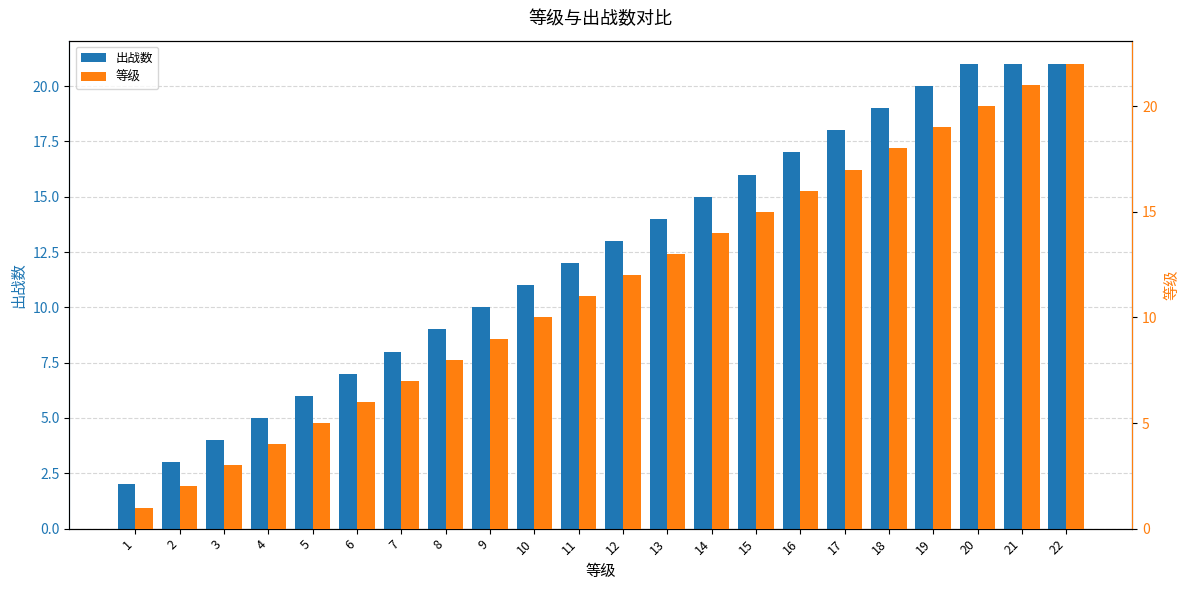

Does the chart contain stacked bars?

No